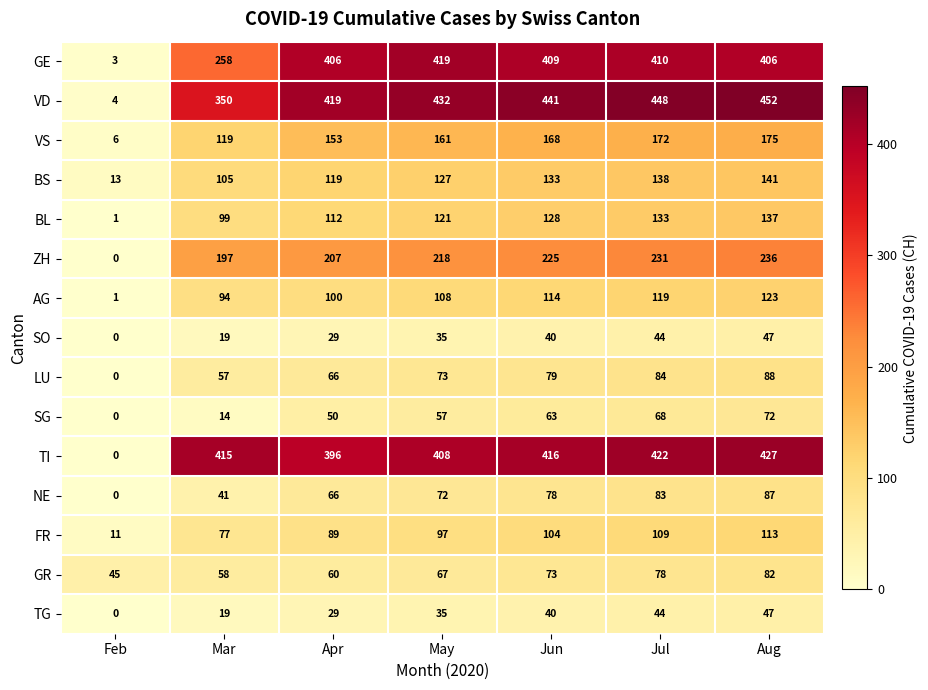

What is the greatest value displayed?

452